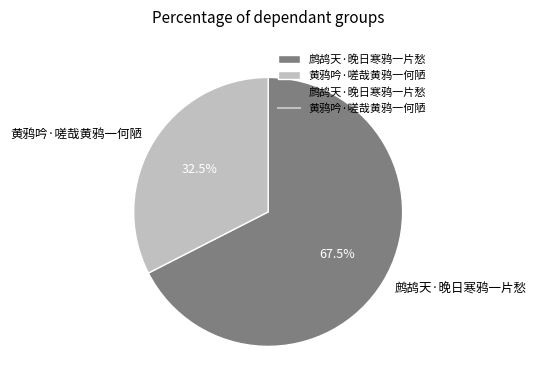

Does 鹧鸪天·晚日寒鸦一片愁 account for over 50% of the chart?

Yes